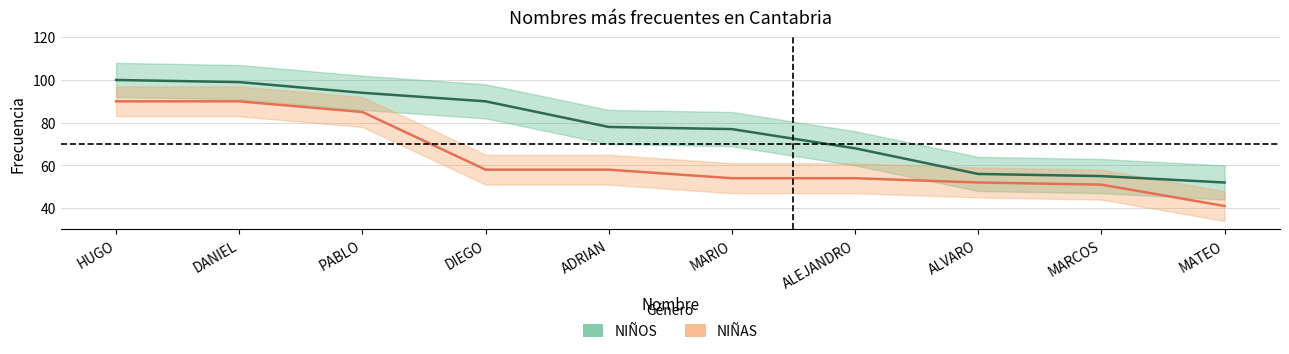

Which has a higher value, ALVARO or PABLO?

PABLO